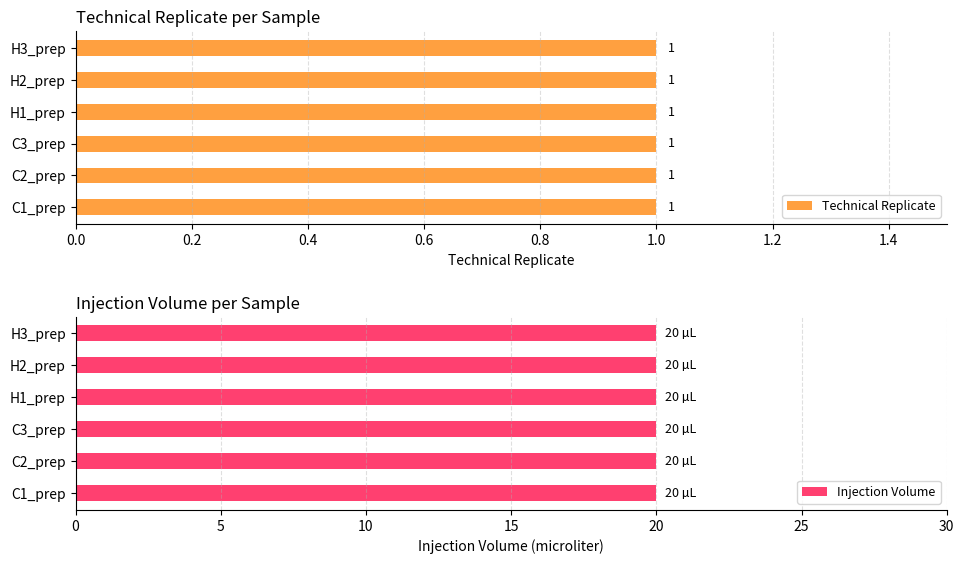

The value of Injection Volume at H2_prep is 20. True or false?

True